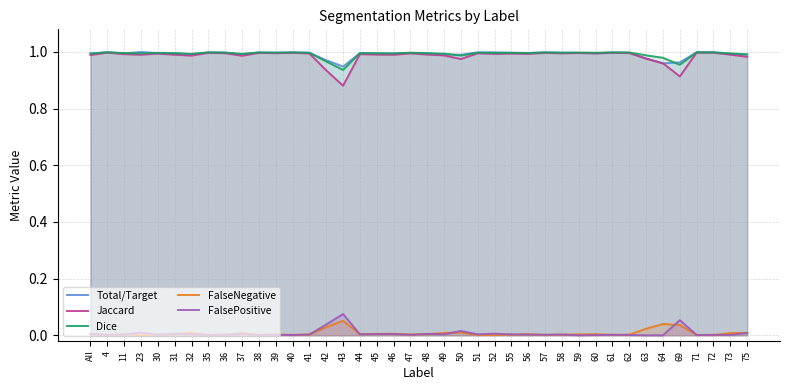

Does the chart display data point markers on the line(s)?

No